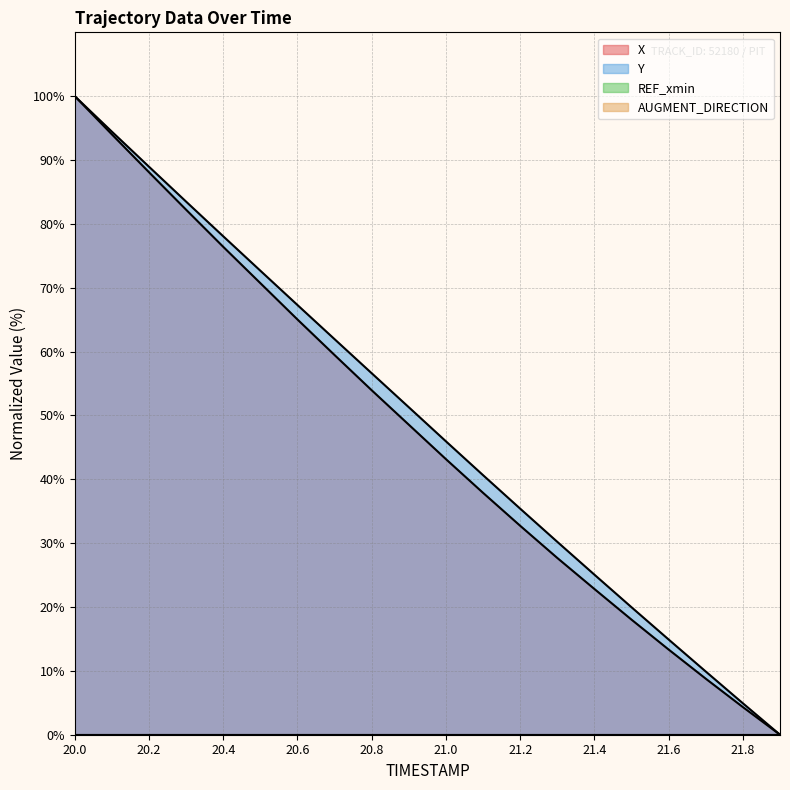

What is the value of the Y point at the 12th from the left?

40.6